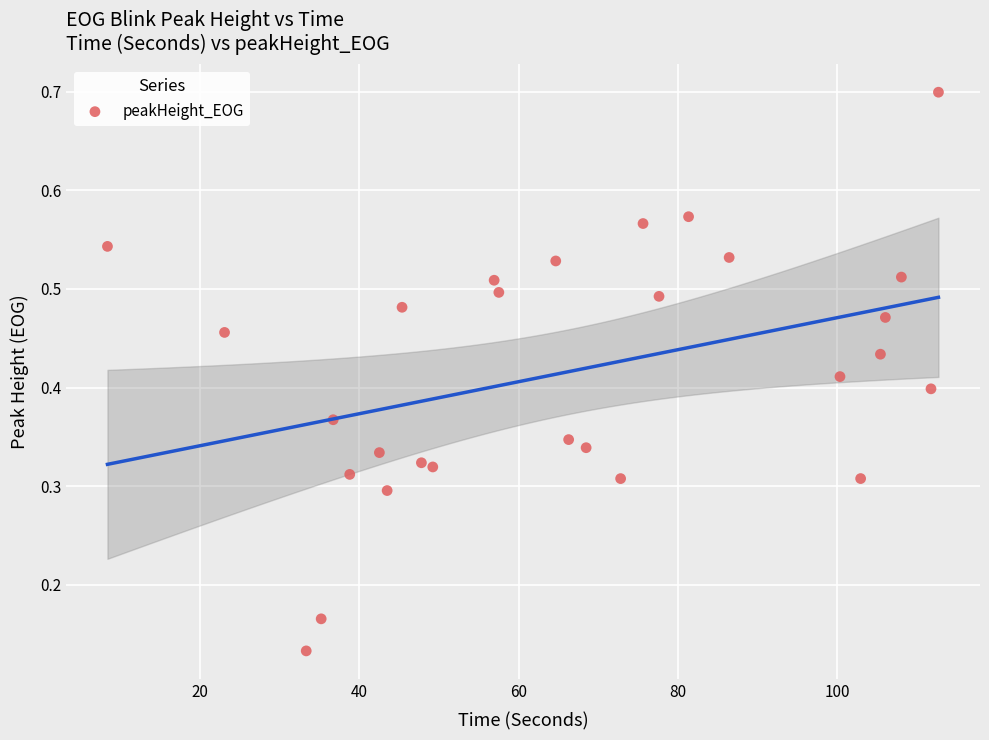

Count the number of points in this scatter plot.

28